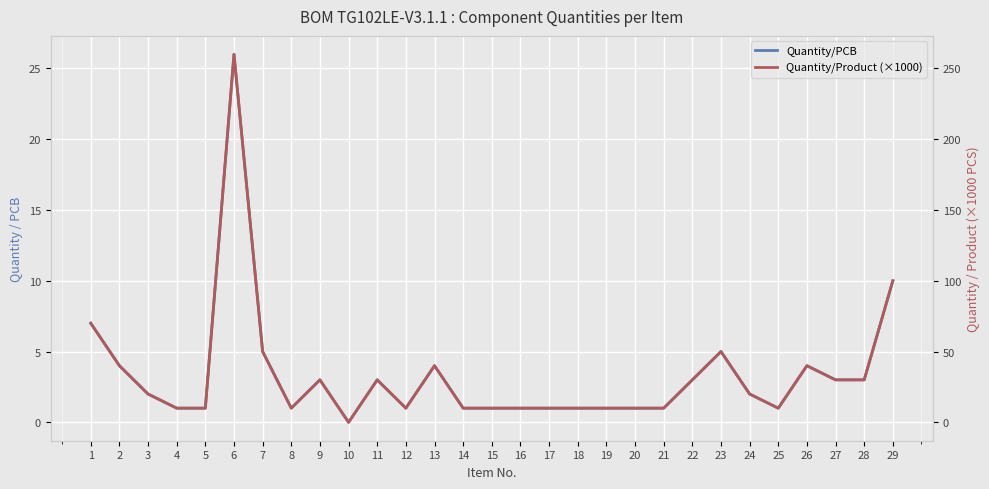

True or false: Quantity/Product (×1000) has a value of 2 at 12.

False